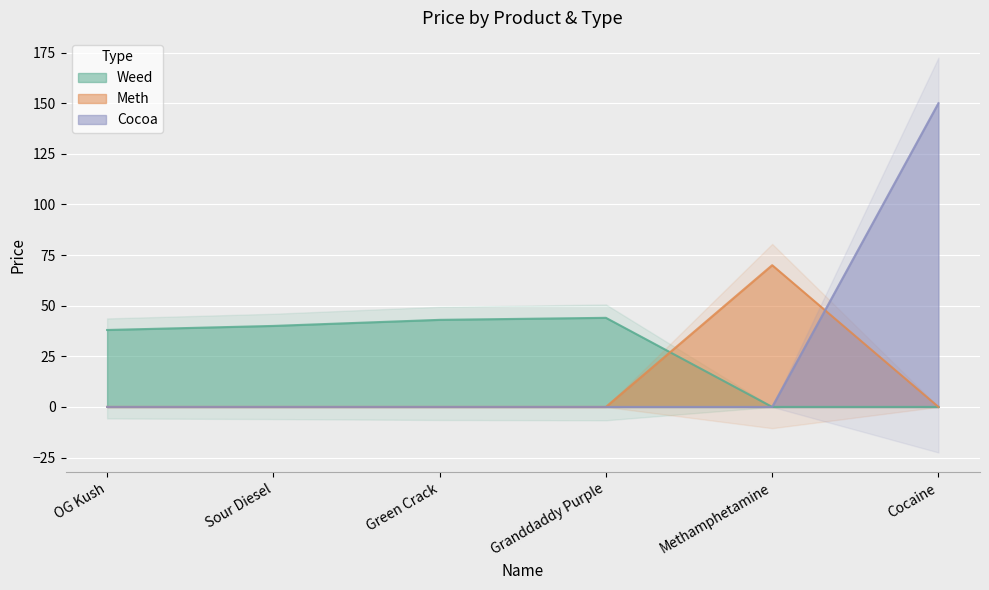

Which series has the largest range (max minus min)?

Cocoa